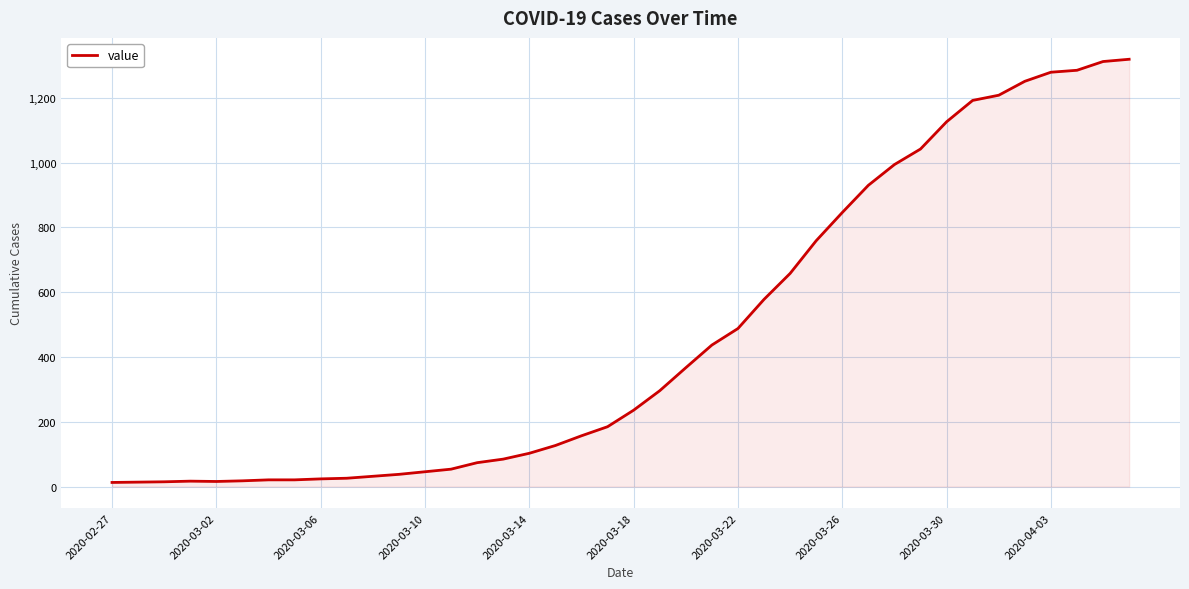

What is the difference between the maximum and minimum values?

1306